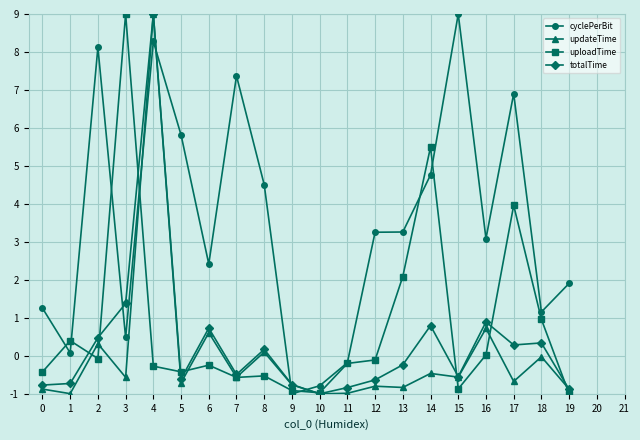

True or false: totalTime has more than 0 points higher than both neighbors.

True